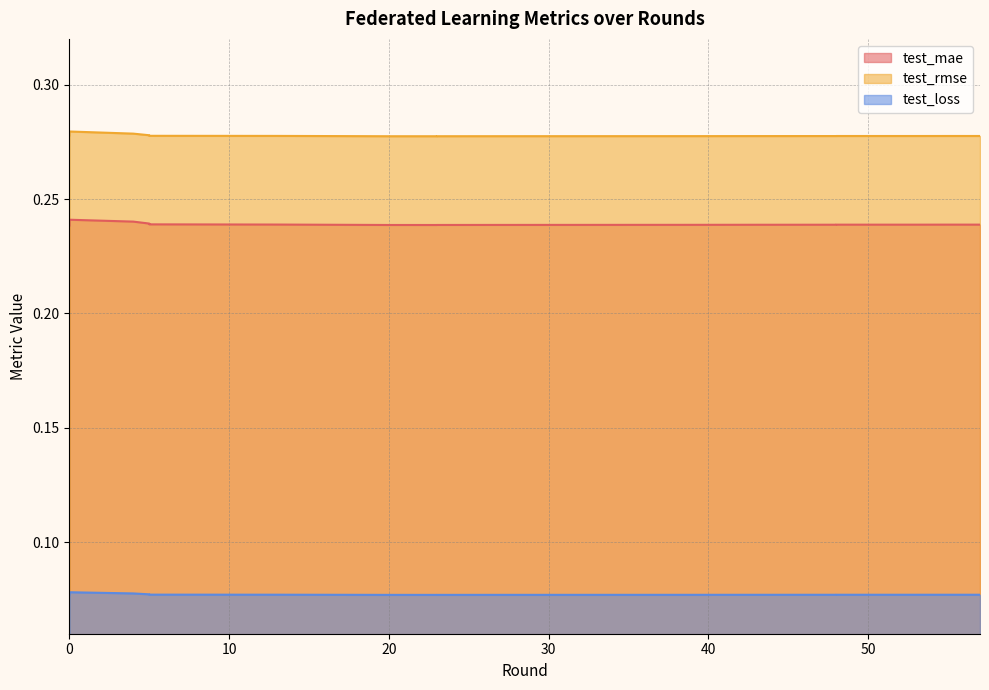

What is the total value across all series at 53?

0.6